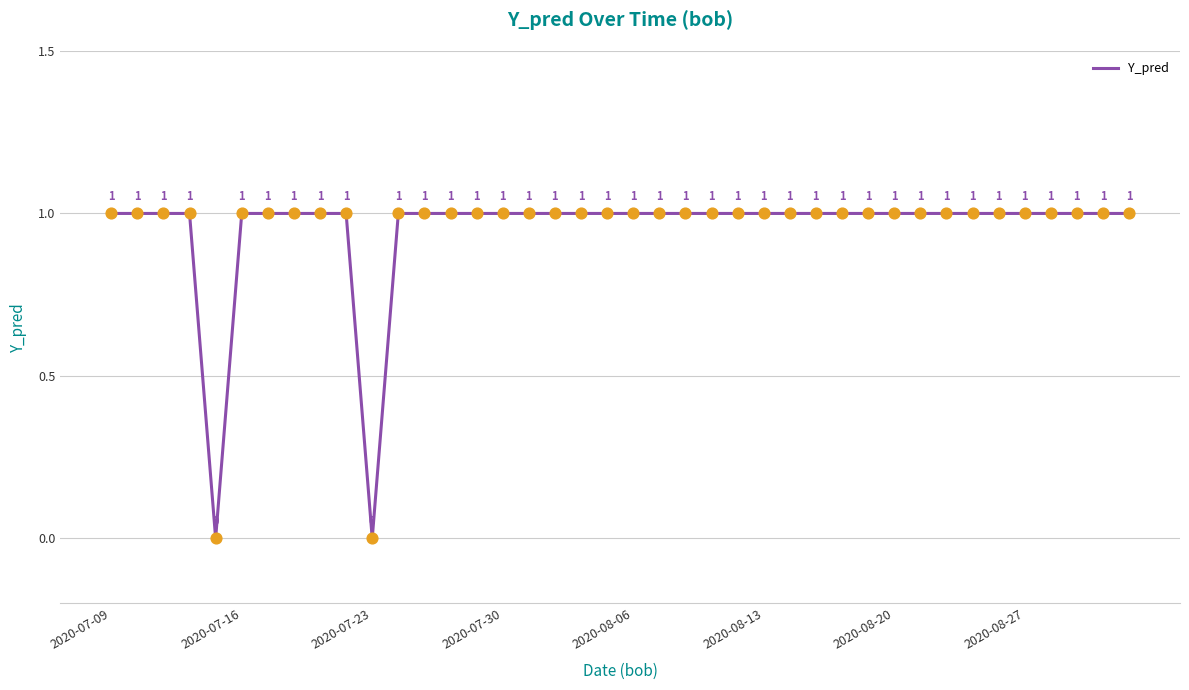

Is this an area chart (filled region under the line)?

No